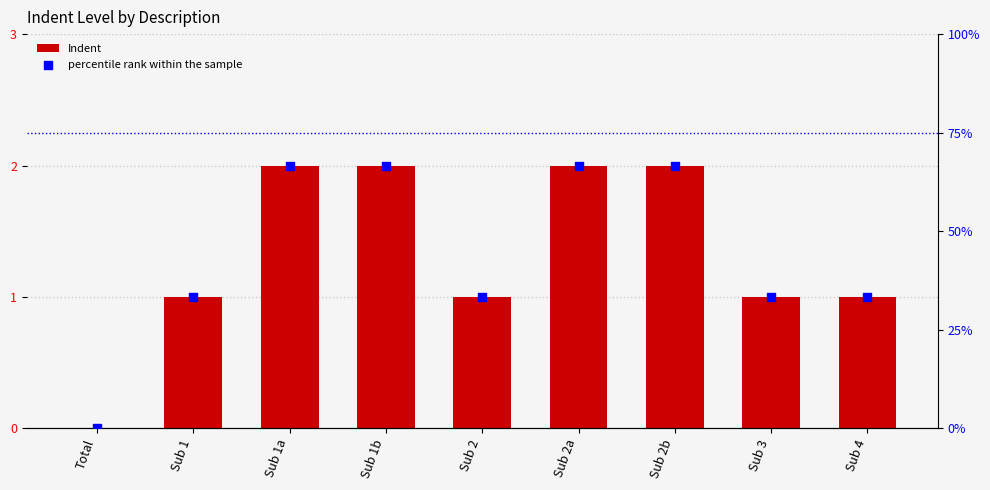

At which category is the sum across all series the highest?

Sub 1a